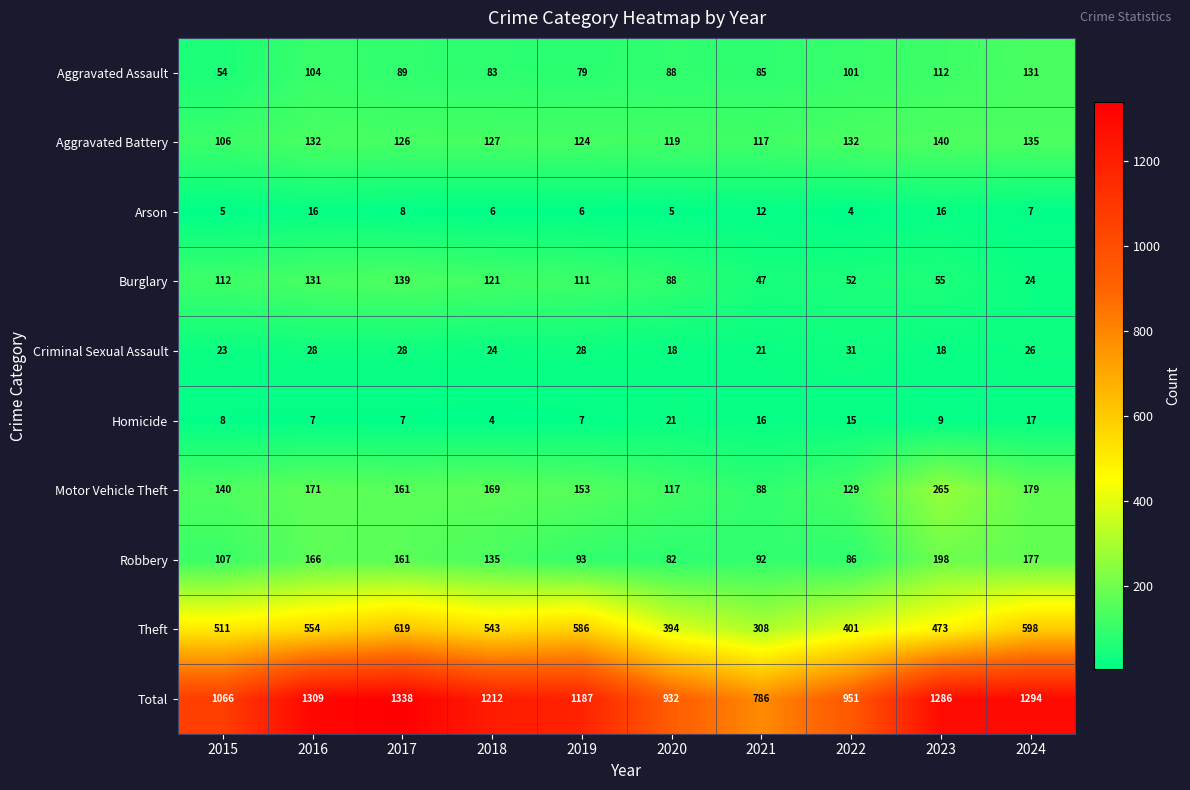

What is the difference between the maximum and minimum values in the Criminal Sexual Assault series?

13